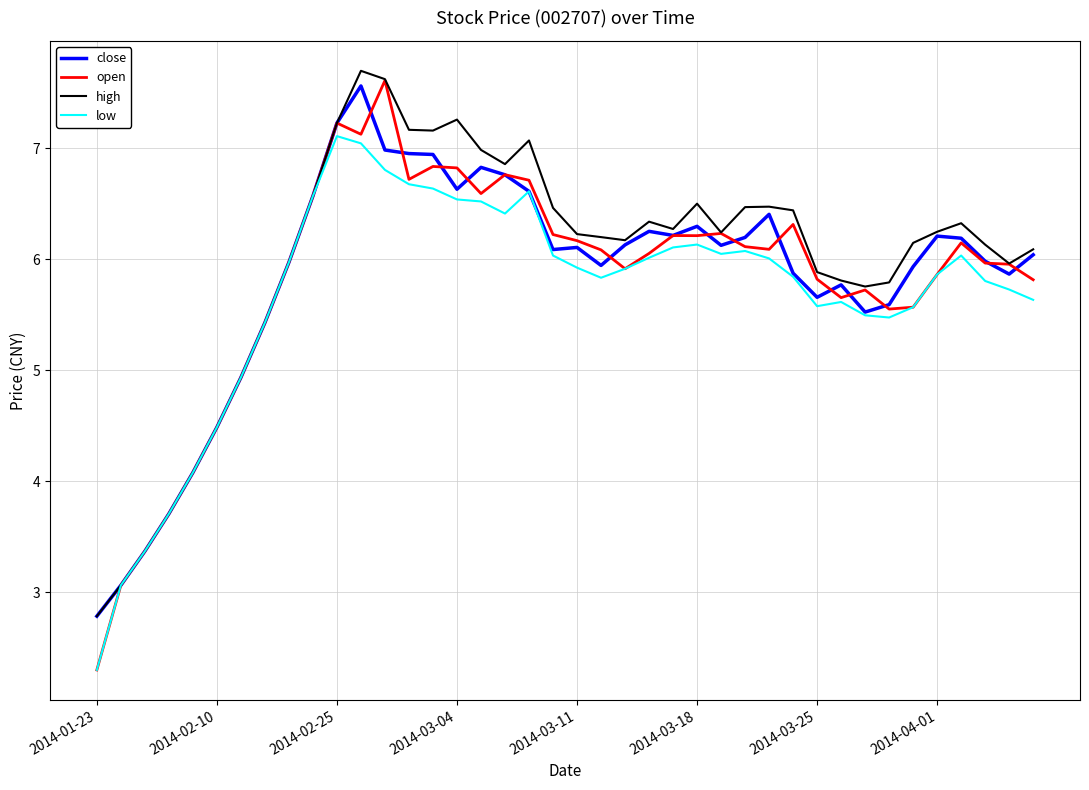

Is this an area chart (filled region under the line)?

No